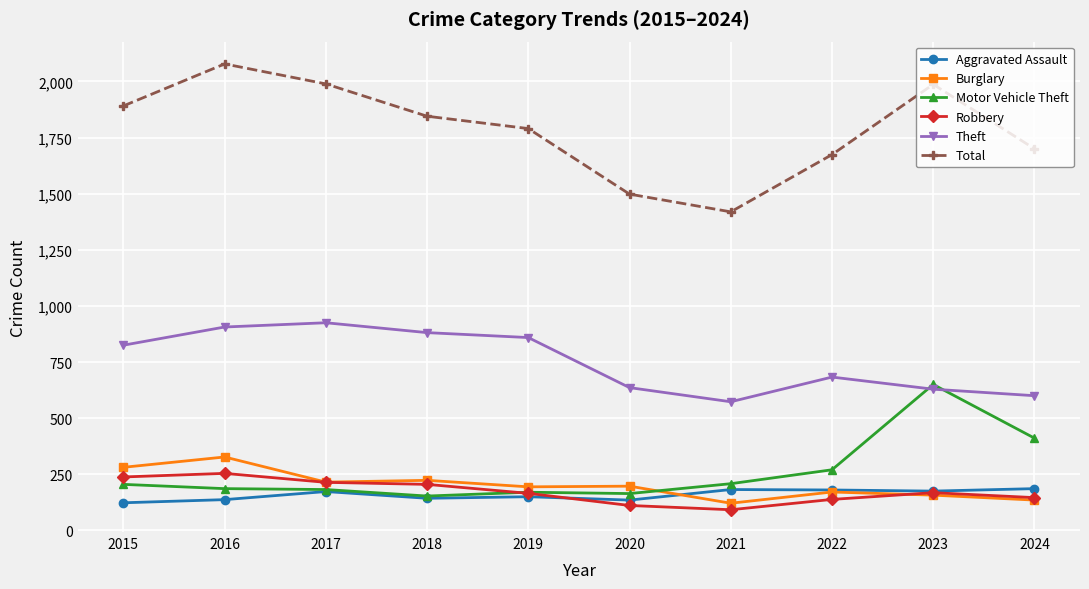

True or false: Motor Vehicle Theft and Robbery intersect in this chart.

True